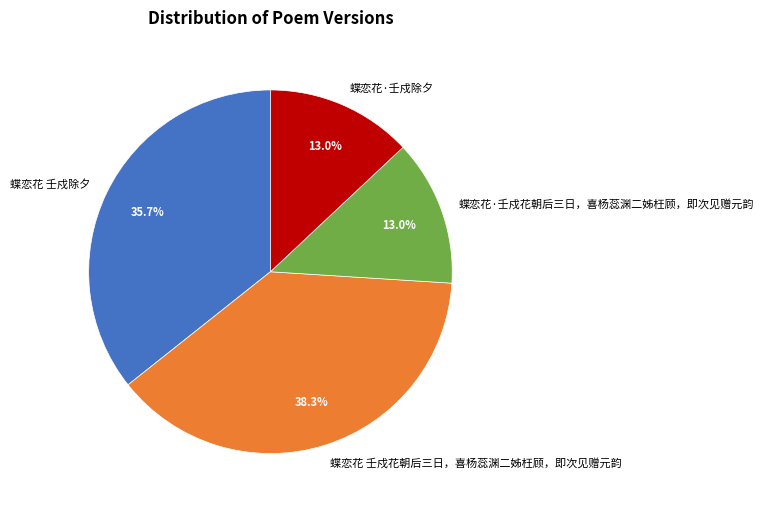

How many slices are in this pie chart?

4